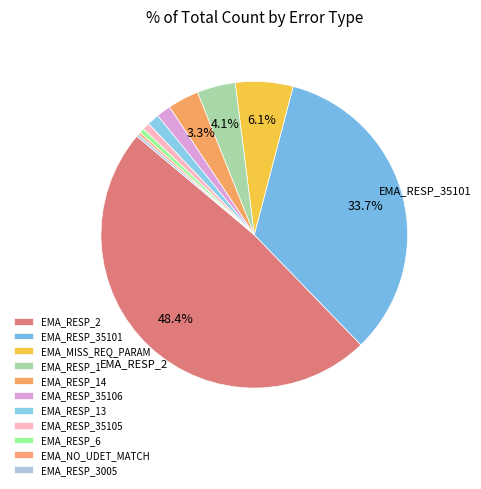

How many slices are in this pie chart?

11